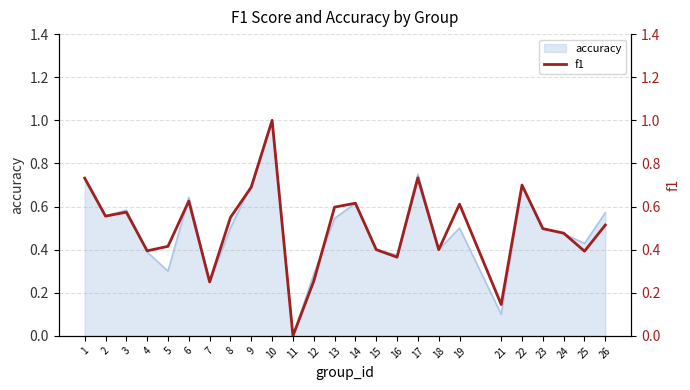

Reading left to right, what are all the values shown in this chart?

0.7	0.6	0.6	0.4	0.4	0.6	0.2	0.5	0.7	1.0	0.0	0.3	0.6	0.6	0.4	0.4	0.7	0.4	0.6	0.1	0.7	0.5	0.5	0.4	0.5